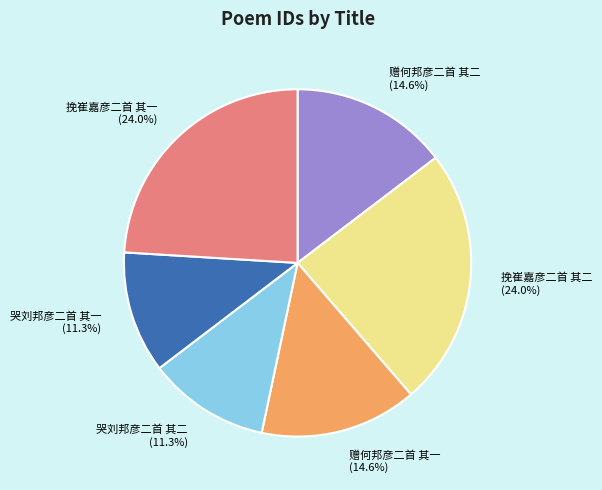

Between 哭刘邦彦二首 其二 and 挽崔嘉彦二首 其二, which is larger?

挽崔嘉彦二首 其二